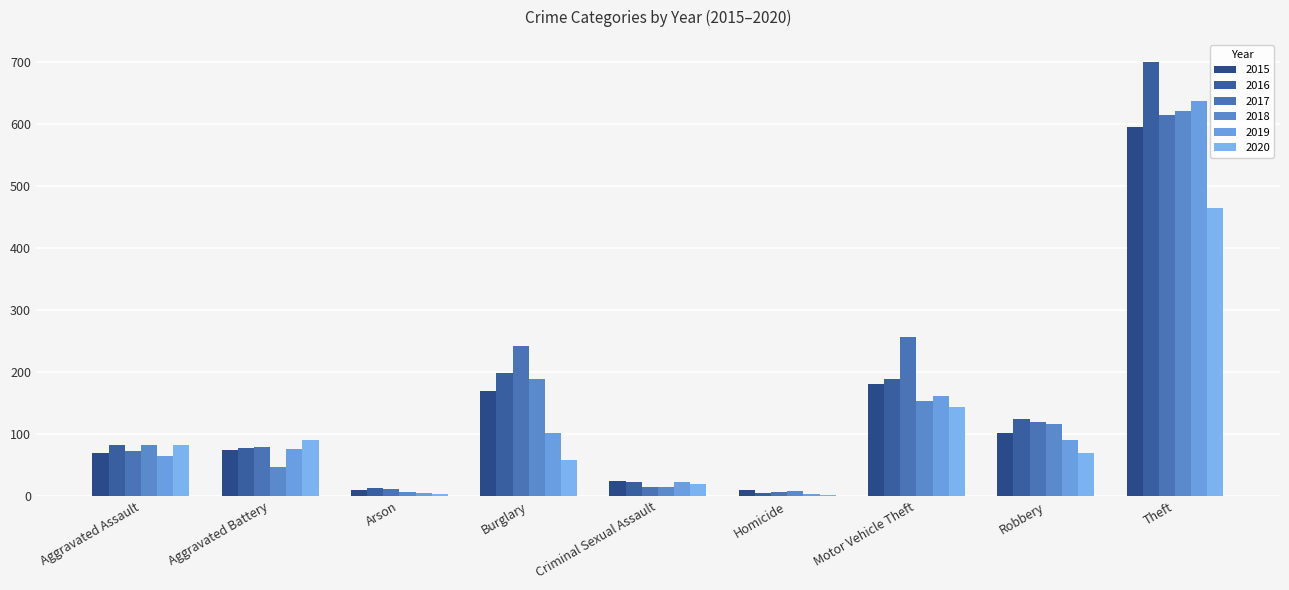

What are all the series names shown in the legend?

2015, 2016, 2017, 2018, 2019, 2020